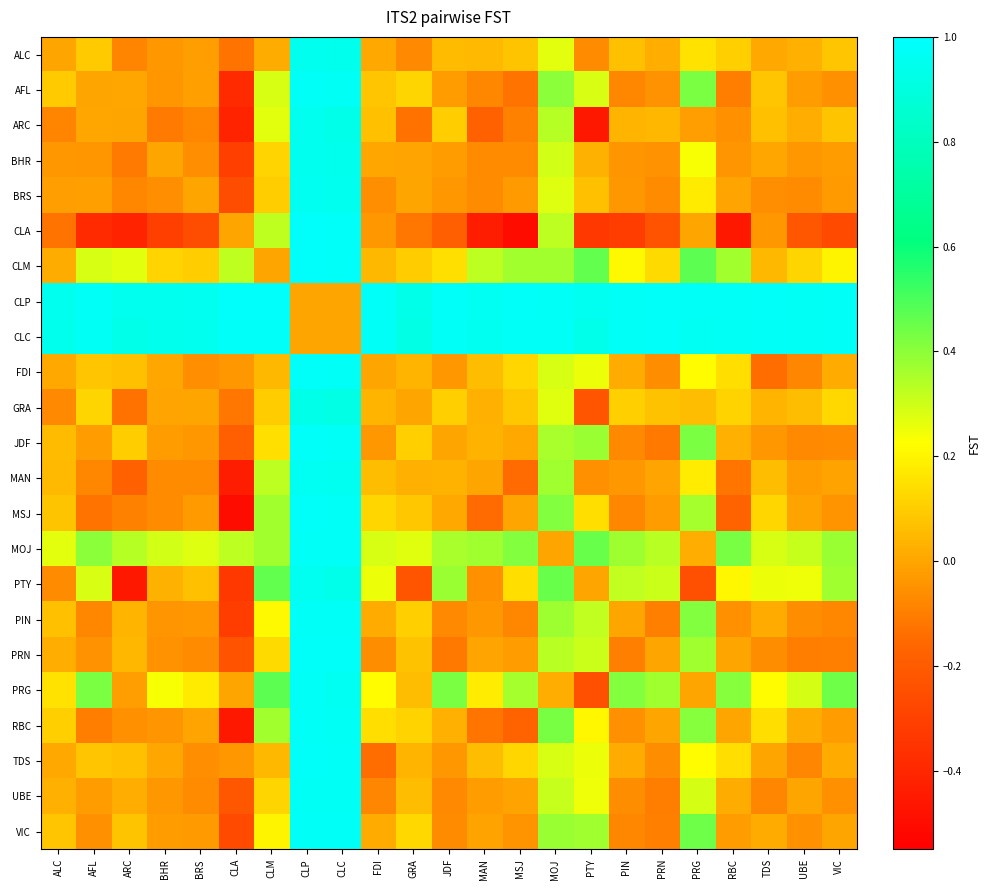

Which category has the highest value across all series?

CLP